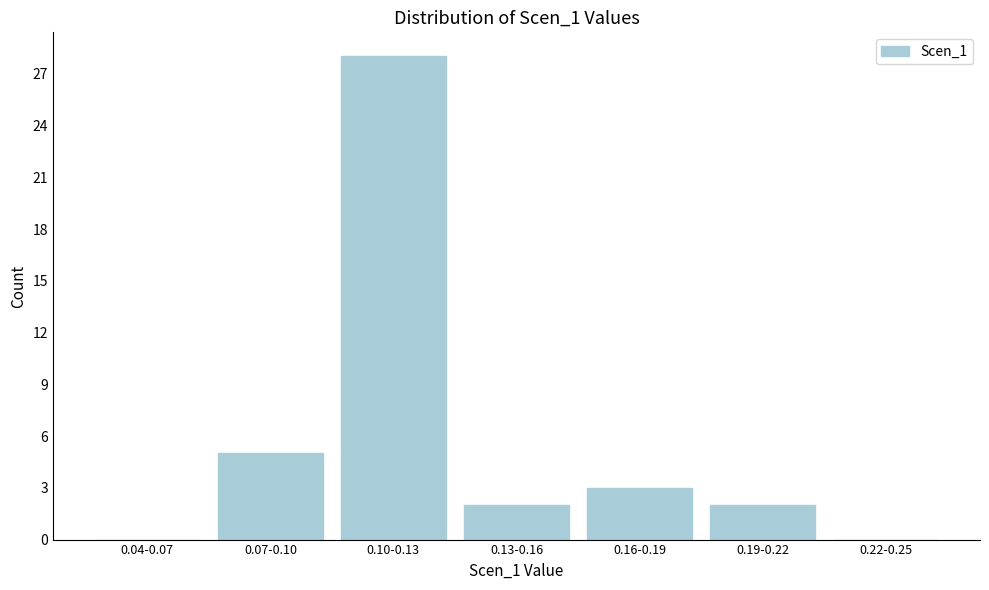

Reading left to right, what are all the values shown in this chart?

0.04-0.07=0	0.07-0.10=5	0.10-0.13=28	0.13-0.16=2	0.16-0.19=3	0.19-0.22=2	0.22-0.25=0